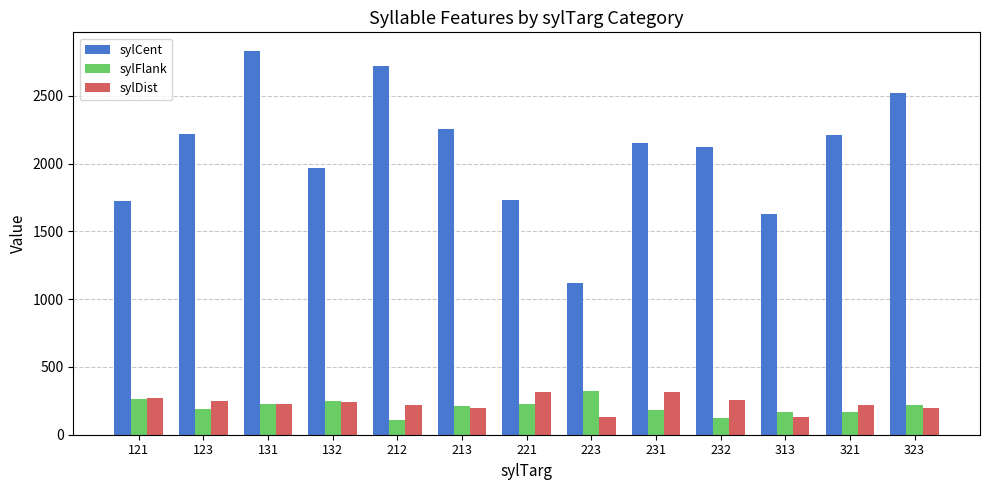

Which series has the widest spread of values?

sylCent